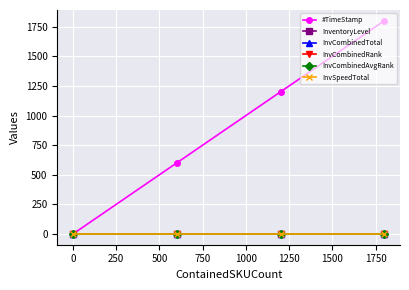

Is this an area chart (filled region under the line)?

No